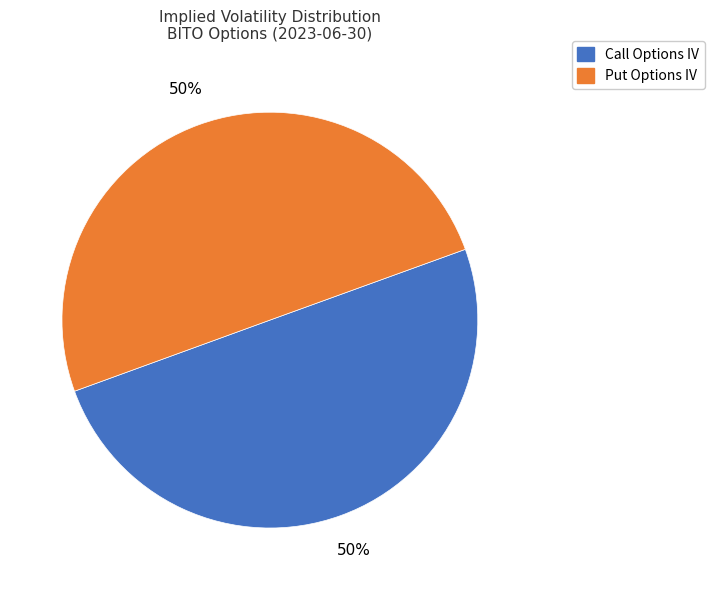

To the nearest percent, what is the difference between the largest and smallest slice percentages?

0%